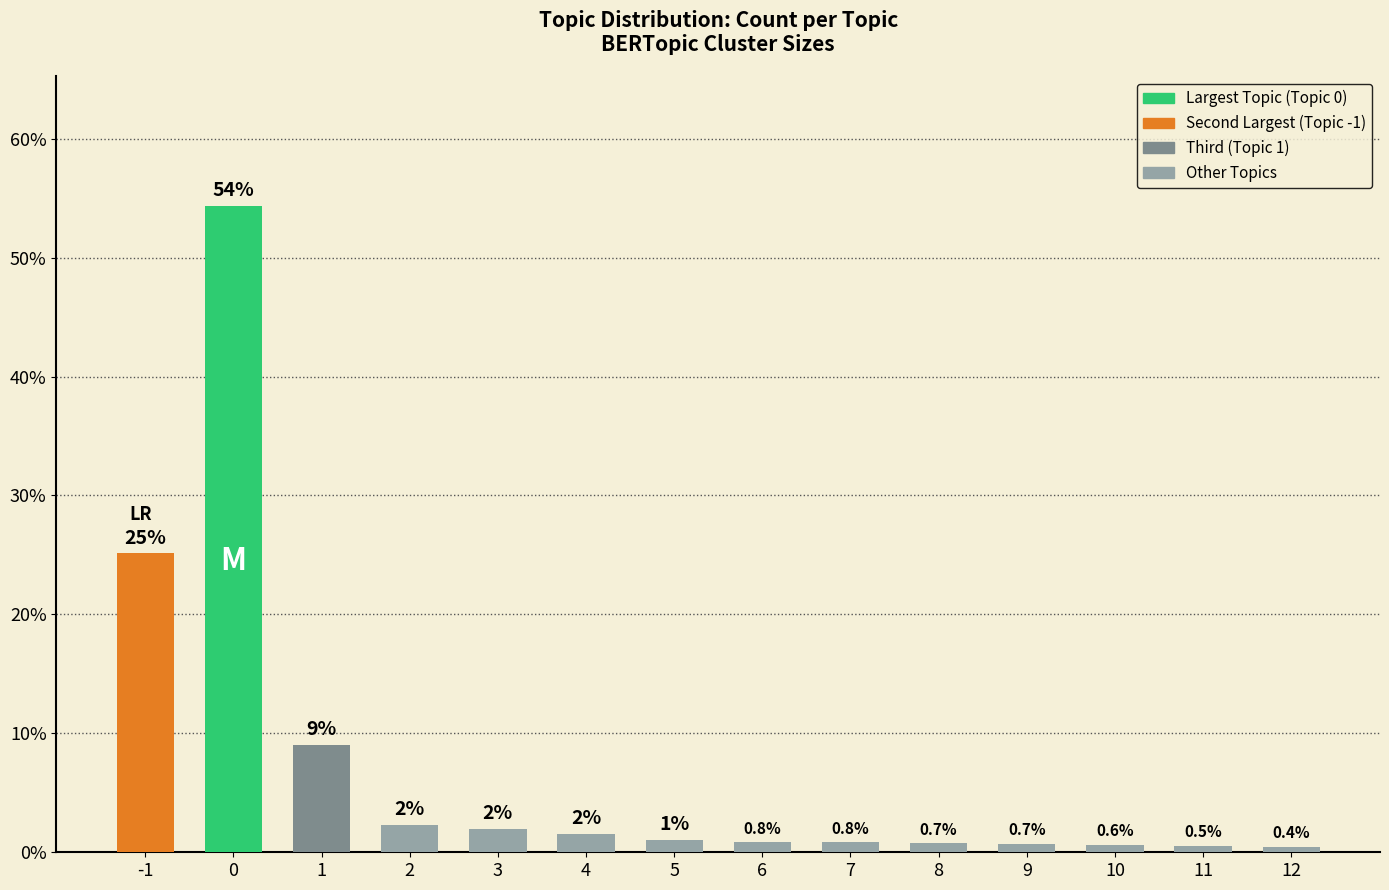

What is the minimum value shown in the chart?

0.4